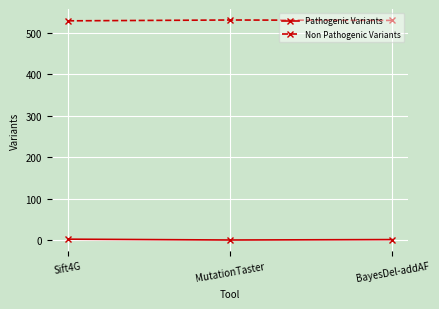

Which series has the largest total across all categories?

Non Pathogenic Variants